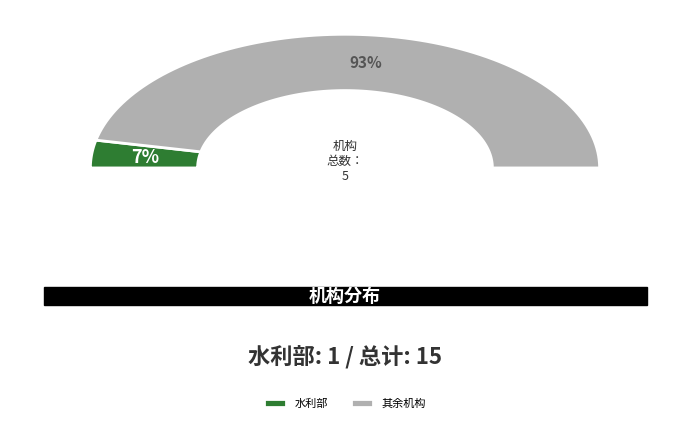

Is it true that 水利部 is 13% of the pie?

False